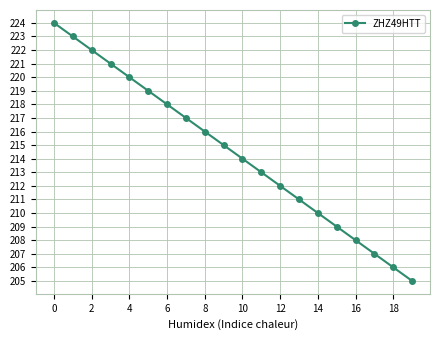

How many categories are shown in the chart?

20